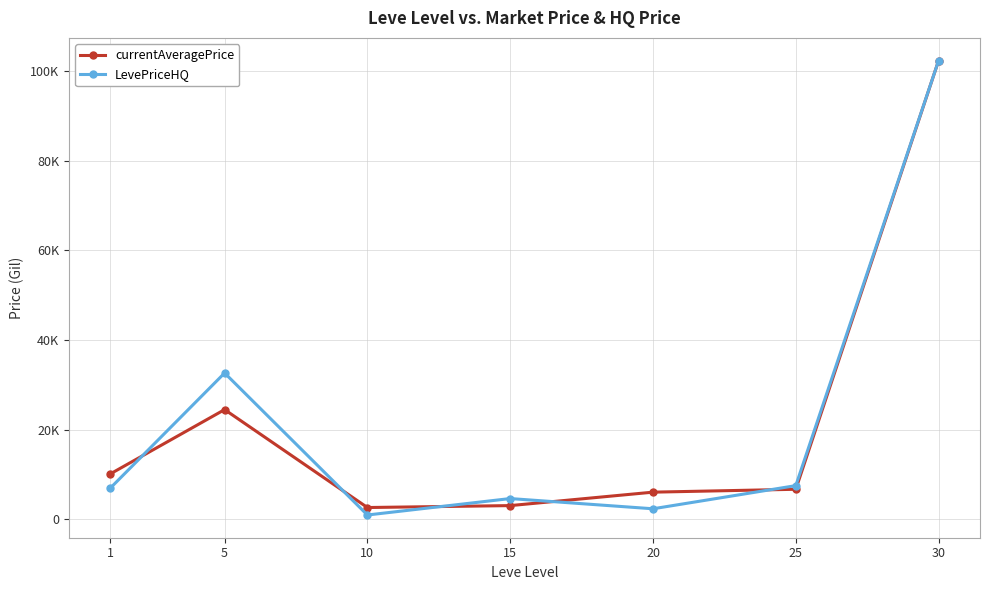

Which series has the largest total across all categories?

LevePriceHQ